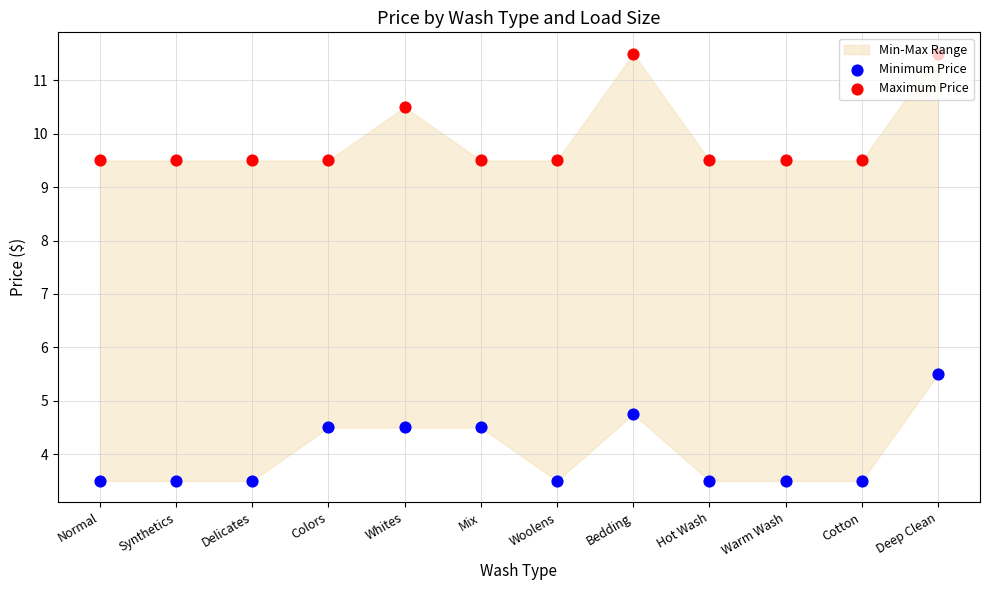

Which series reaches the minimum Y coordinate?

Minimum Price